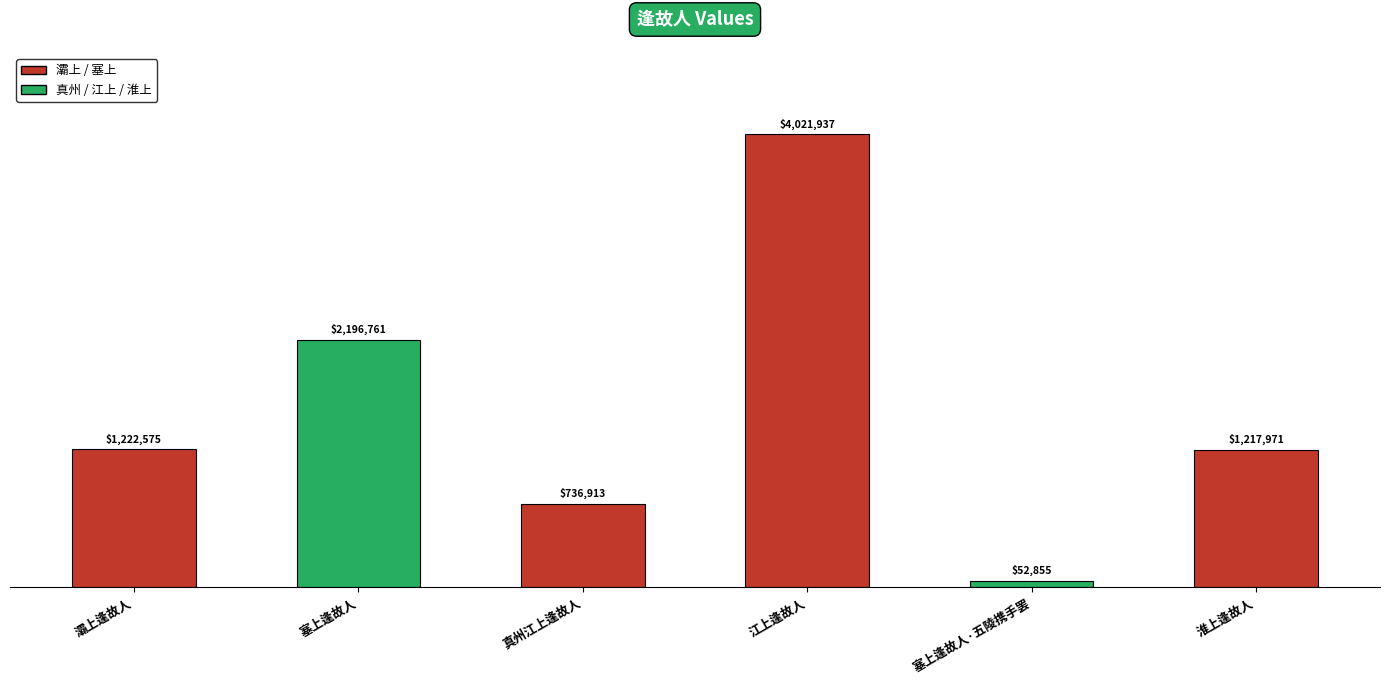

List the labels in order of value, largest first.

江上逢故人, 塞上逢故人, 灞上逢故人, 淮上逢故人, 真州江上逢故人, 塞上逢故人·五陵携手罢